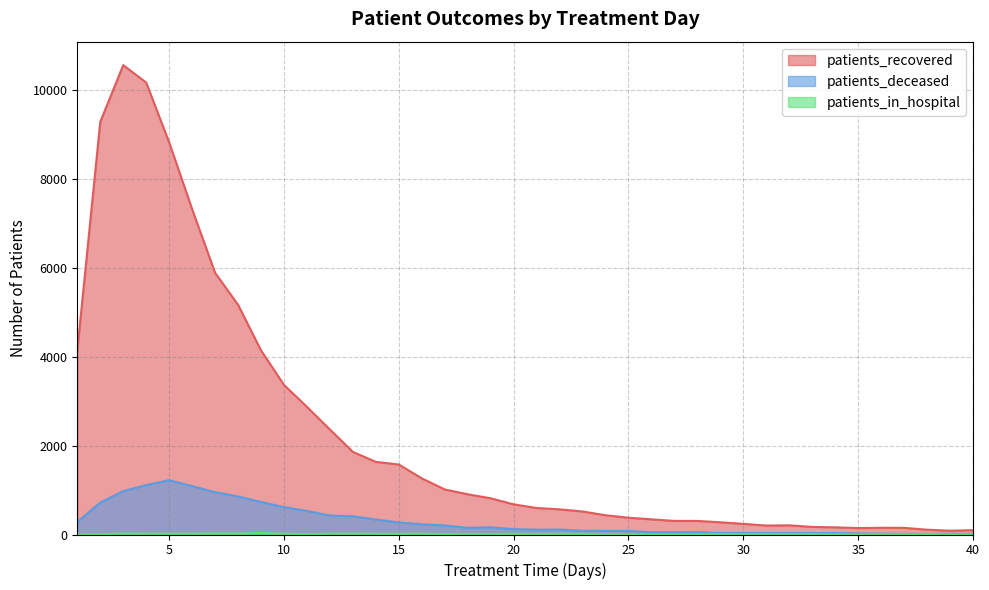

True or false: patients_recovered and patients_in_hospital intersect in this chart.

False